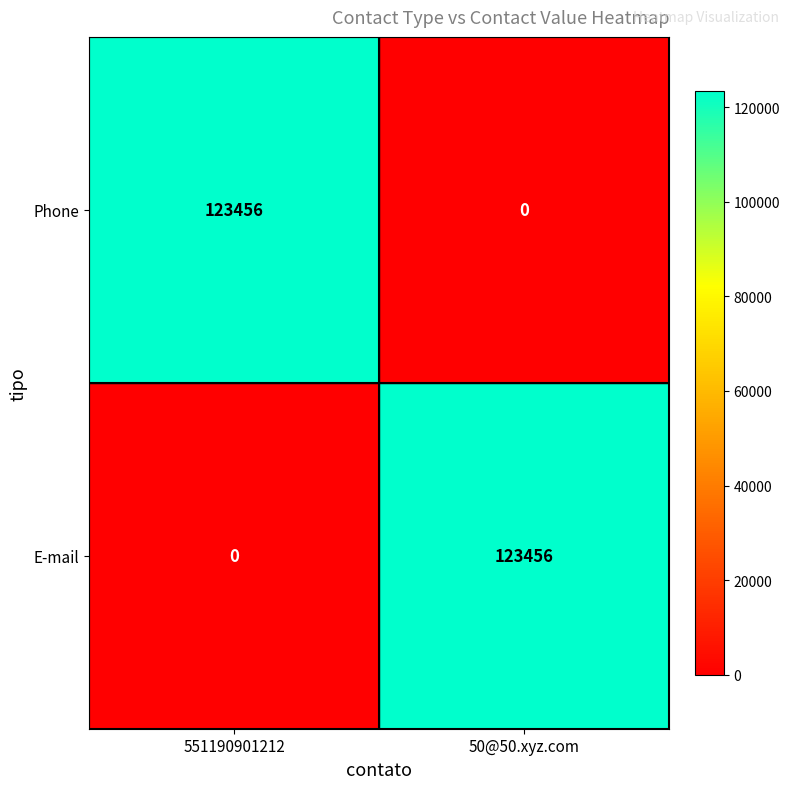

What is the greatest value displayed?

123456